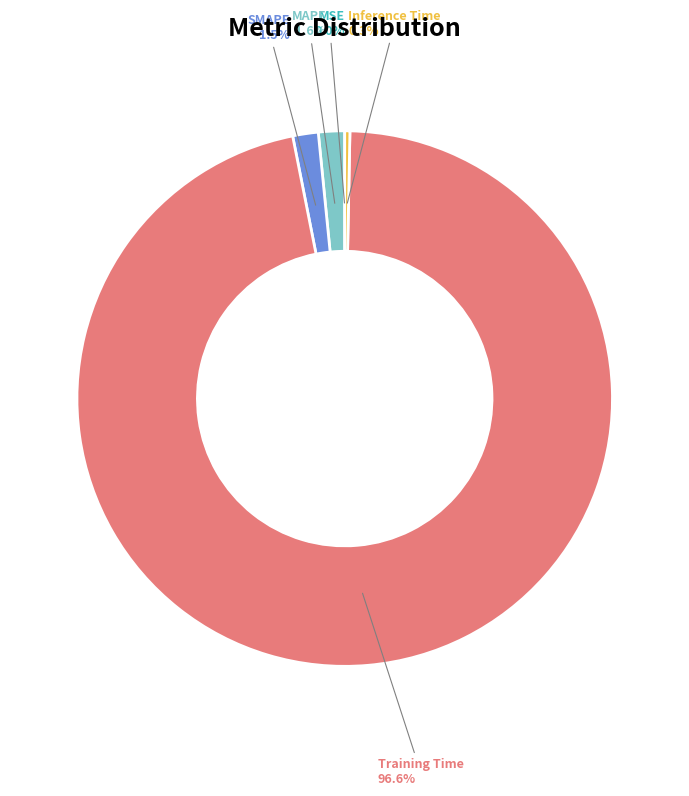

Is it true that MAPE is 2% of the pie?

True